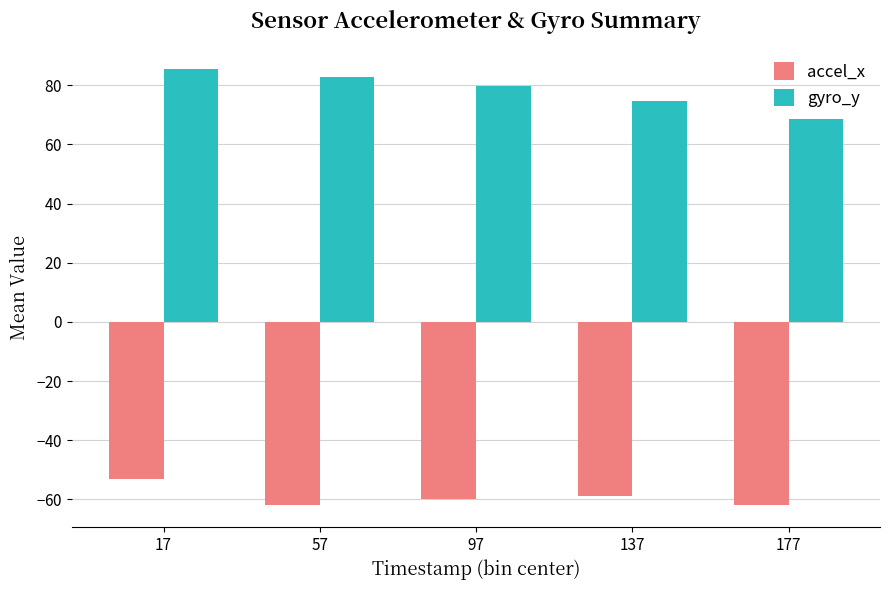

What is the minimum value for accel_x?

-62.0